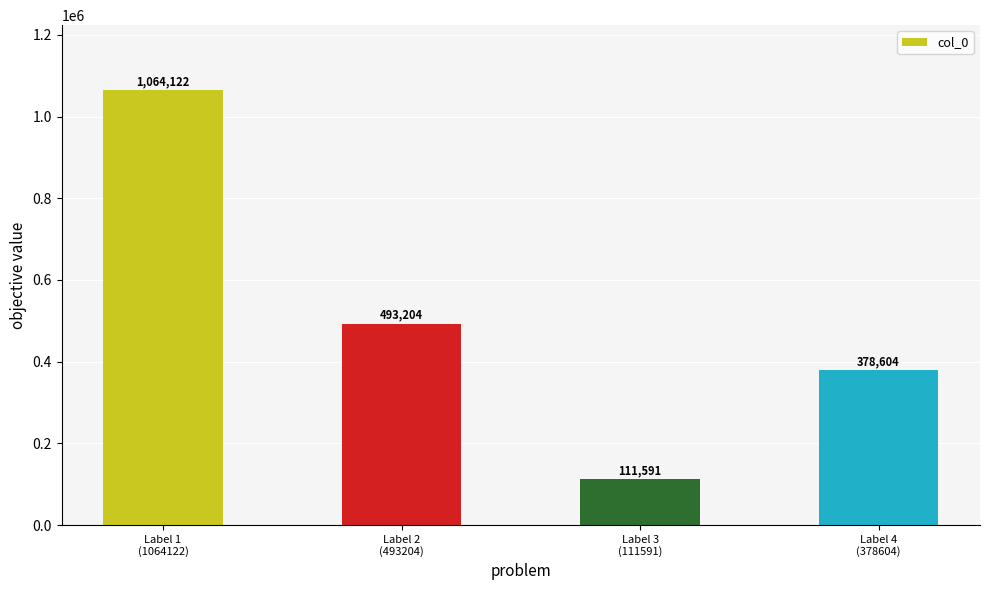

What is the change in value from Label 1
(1064122) to Label 2
(493204)?

-570918